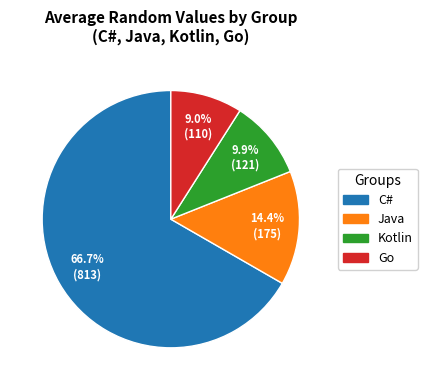

Is the sum of C# and Kotlin greater than half?

Yes